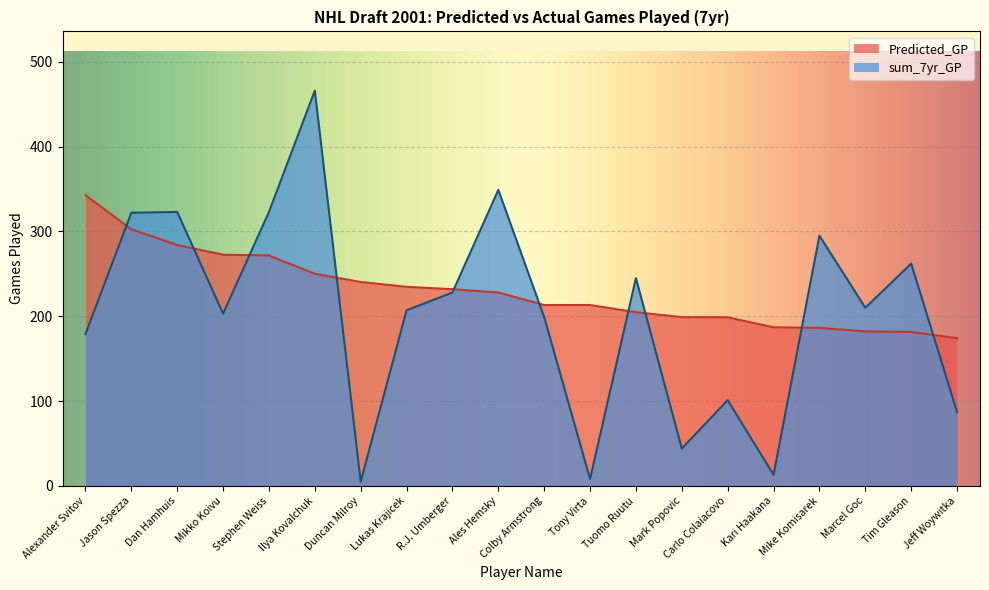

How many lines are shown in the chart?

2